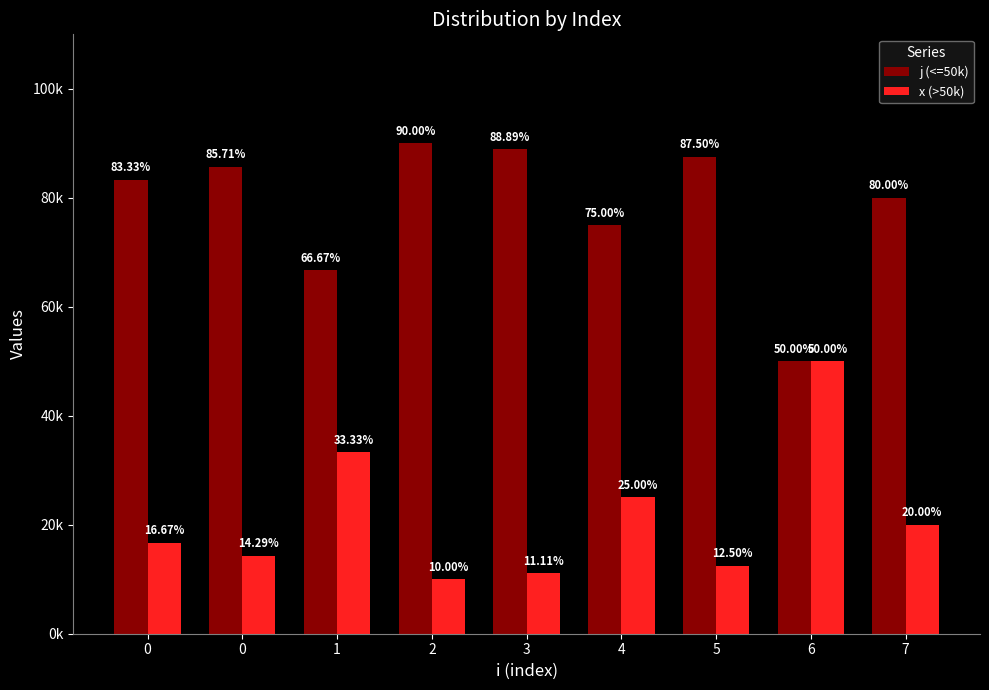

What are all the series names shown in the legend?

j (<=50k), x (>50k)